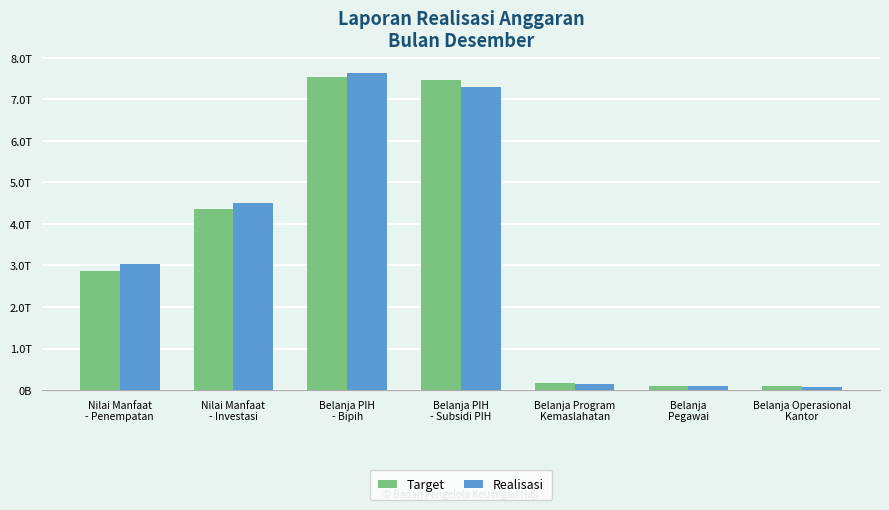

Where is Realisasi nearest to the value 3857530169623?

Nilai Manfaat
- Investasi